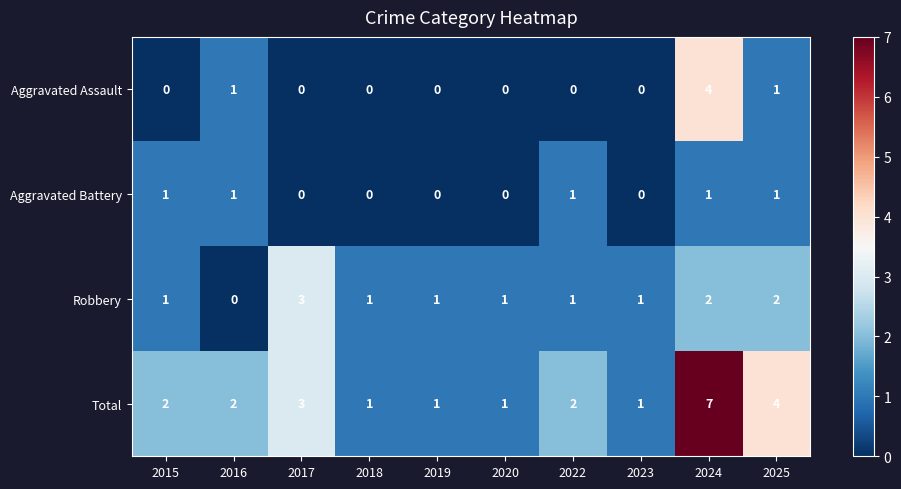

What is the maximum value shown in the chart?

7